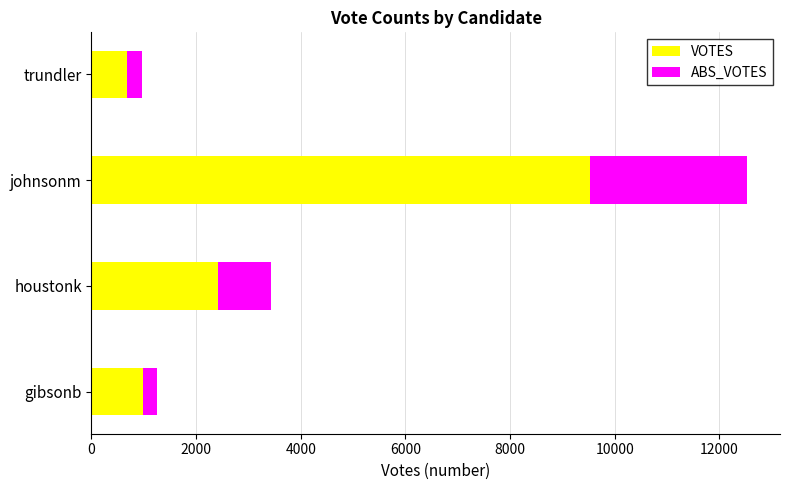

How many data points in VOTES are less than 2424?

2